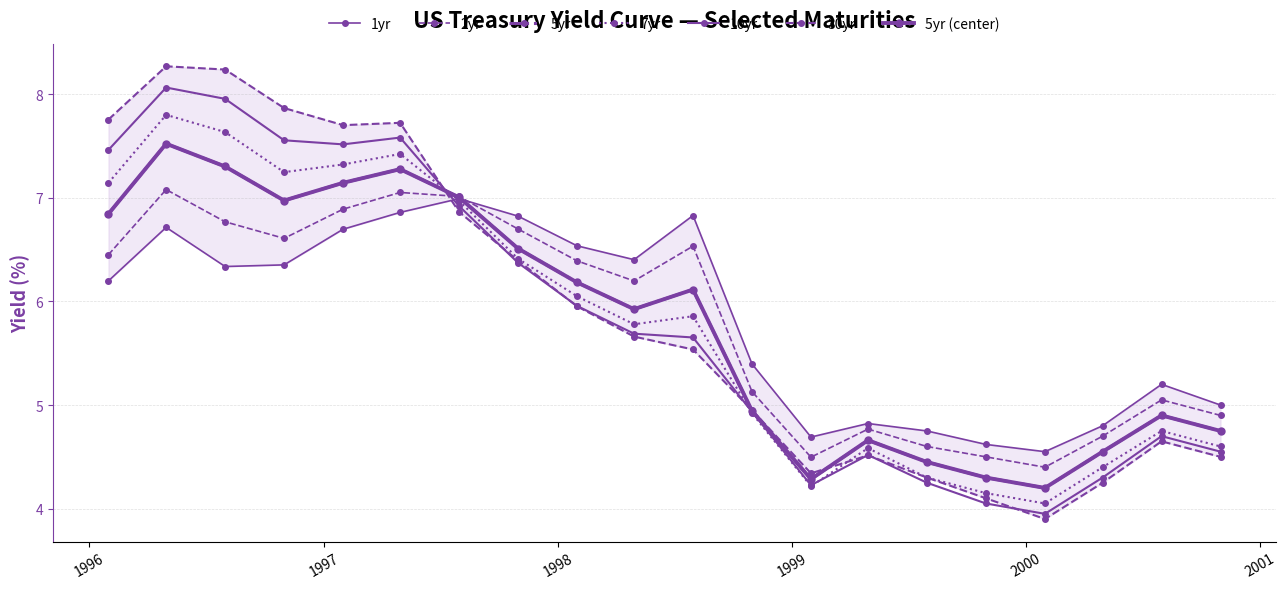

Reading left to right, what are all the values shown in this chart?

1yr: 1996-01-31=6.2	1996-04-30=6.7	1996-07-31=6.3	1996-10-31=6.4	1997-01-31=6.7	1997-04-30=6.9	1997-07-31=7.0	1997-10-31=6.8	1998-01-31=6.5	1998-04-30=6.4	1998-07-31=6.8	1998-10-31=5.4	1999-01-31=4.7	1999-04-30=4.8	1999-07-31=4.8	1999-10-31=4.6	2000-01-31=4.5	2000-04-30=4.8	2000-07-31=5.2	2000-10-31=5.0
2yr: 1996-01-31=6.5	1996-04-30=7.1	1996-07-31=6.8	1996-10-31=6.6	1997-01-31=6.9	1997-04-30=7.1	1997-07-31=7.0	1997-10-31=6.7	1998-01-31=6.4	1998-04-30=6.2	1998-07-31=6.5	1998-10-31=5.1	1999-01-31=4.5	1999-04-30=4.8	1999-07-31=4.6	1999-10-31=4.5	2000-01-31=4.4	2000-04-30=4.7	2000-07-31=5.0	2000-10-31=4.9
5yr: 1996-01-31=6.8	1996-04-30=7.5	1996-07-31=7.3	1996-10-31=7.0	1997-01-31=7.1	1997-04-30=7.3	1997-07-31=7.0	1997-10-31=6.5	1998-01-31=6.2	1998-04-30=5.9	1998-07-31=6.1	1998-10-31=4.9	1999-01-31=4.3	1999-04-30=4.7	1999-07-31=4.5	1999-10-31=4.3	2000-01-31=4.2	2000-04-30=4.5	2000-07-31=4.9	2000-10-31=4.8
7yr: 1996-01-31=7.1	1996-04-30=7.8	1996-07-31=7.6	1996-10-31=7.2	1997-01-31=7.3	1997-04-30=7.4	1997-07-31=7.0	1997-10-31=6.4	1998-01-31=6.1	1998-04-30=5.8	1998-07-31=5.9	1998-10-31=4.9	1999-01-31=4.2	1999-04-30=4.6	1999-07-31=4.3	1999-10-31=4.2	2000-01-31=4.0	2000-04-30=4.4	2000-07-31=4.8	2000-10-31=4.6
10yr: 1996-01-31=7.5	1996-04-30=8.1	1996-07-31=8.0	1996-10-31=7.6	1997-01-31=7.5	1997-04-30=7.6	1997-07-31=6.9	1997-10-31=6.4	1998-01-31=6.0	1998-04-30=5.7	1998-07-31=5.7	1998-10-31=4.9	1999-01-31=4.2	1999-04-30=4.5	1999-07-31=4.2	1999-10-31=4.0	2000-01-31=4.0	2000-04-30=4.3	2000-07-31=4.7	2000-10-31=4.5
30yr: 1996-01-31=7.8	1996-04-30=8.3	1996-07-31=8.2	1996-10-31=7.9	1997-01-31=7.7	1997-04-30=7.7	1997-07-31=6.9	1997-10-31=6.4	1998-01-31=6.0	1998-04-30=5.7	1998-07-31=5.5	1998-10-31=5.0	1999-01-31=4.3	1999-04-30=4.5	1999-07-31=4.3	1999-10-31=4.1	2000-01-31=3.9	2000-04-30=4.2	2000-07-31=4.7	2000-10-31=4.5